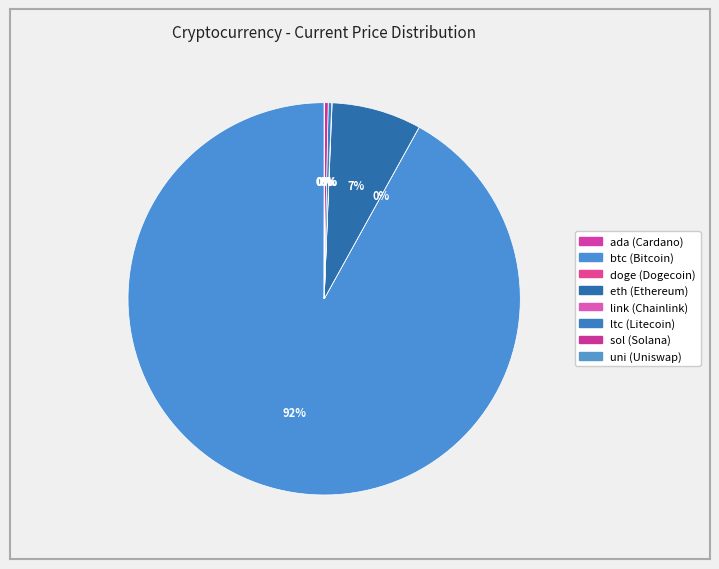

Which slice is the largest?

btc